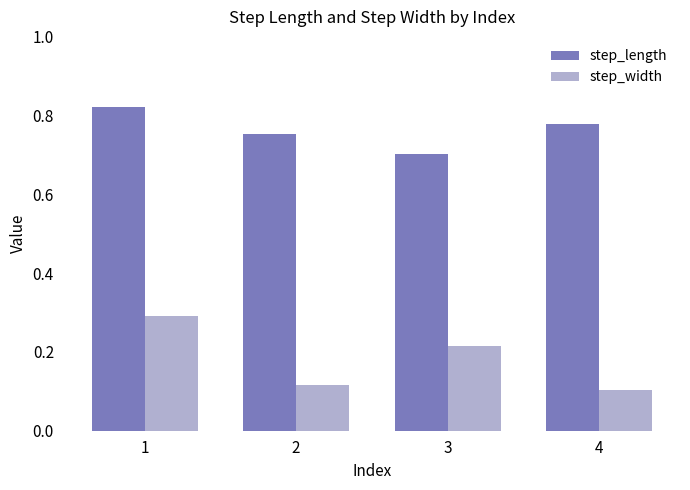

Is it true that step_width equals 0.1 at 2?

True